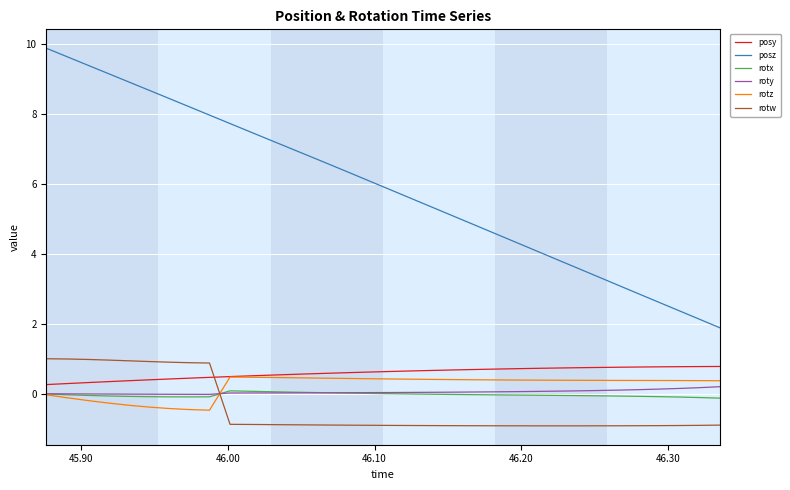

Is this an area chart (filled region under the line)?

No